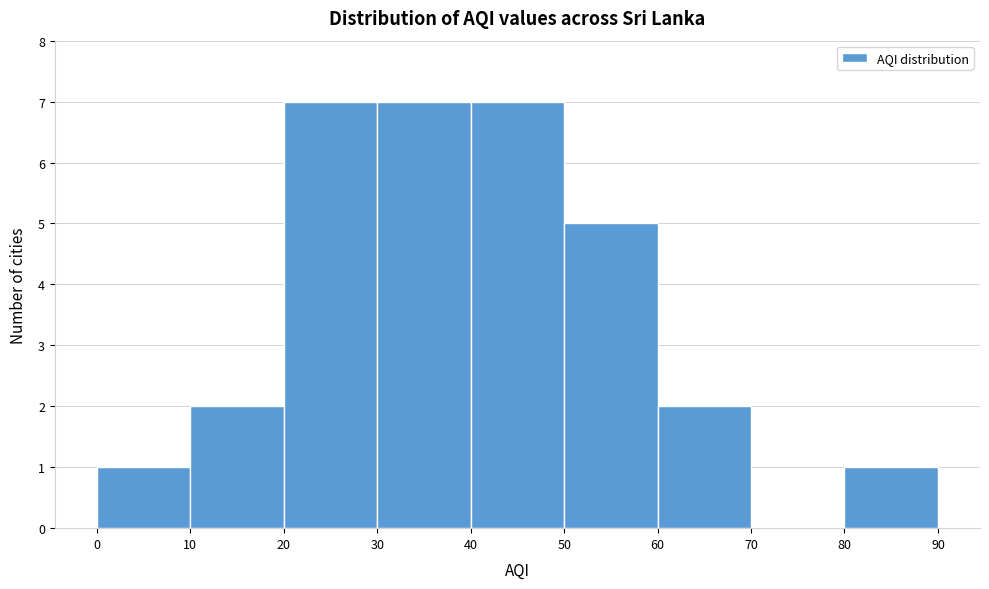

What is the height of the bar covering 10 to 20 on the x-axis? The values are not printed on the chart, so give them approximately, as read against the axis.

2